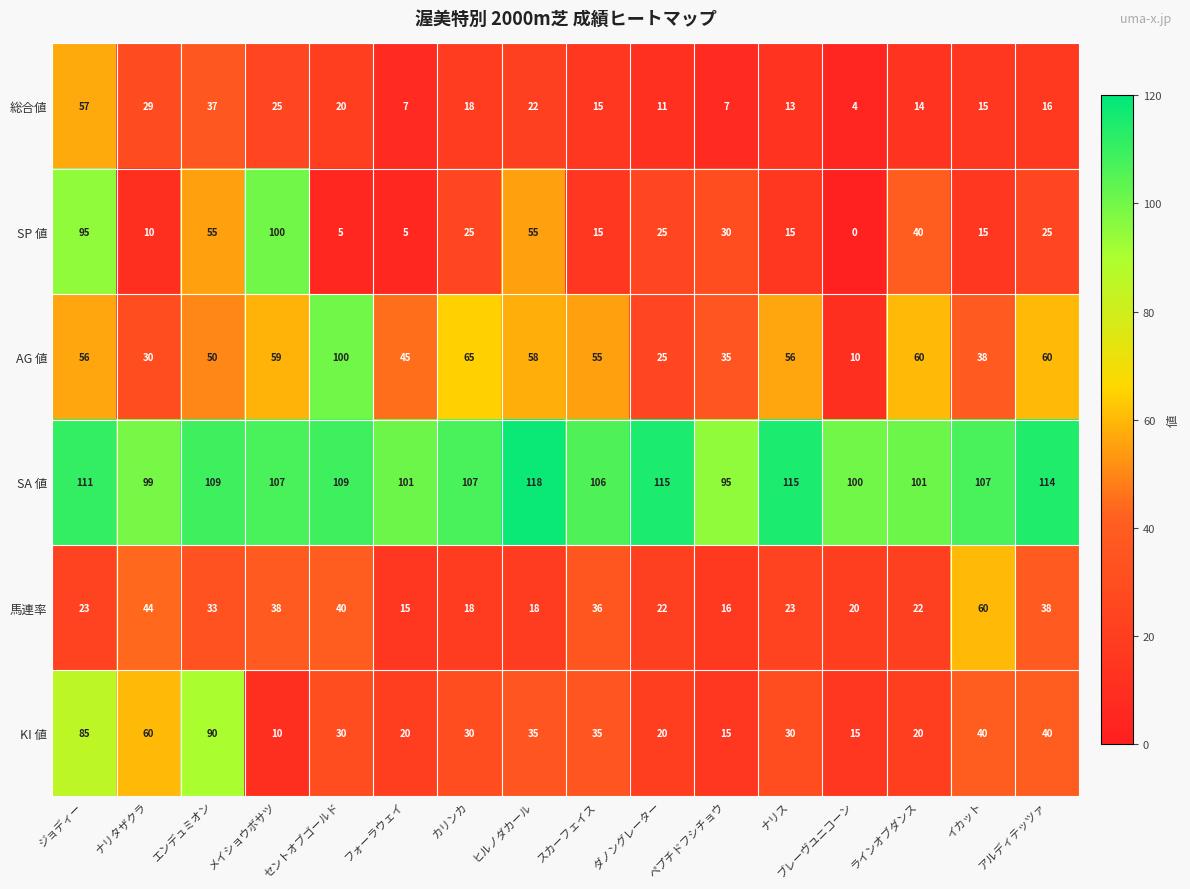

What is the maximum value shown in the chart?

118